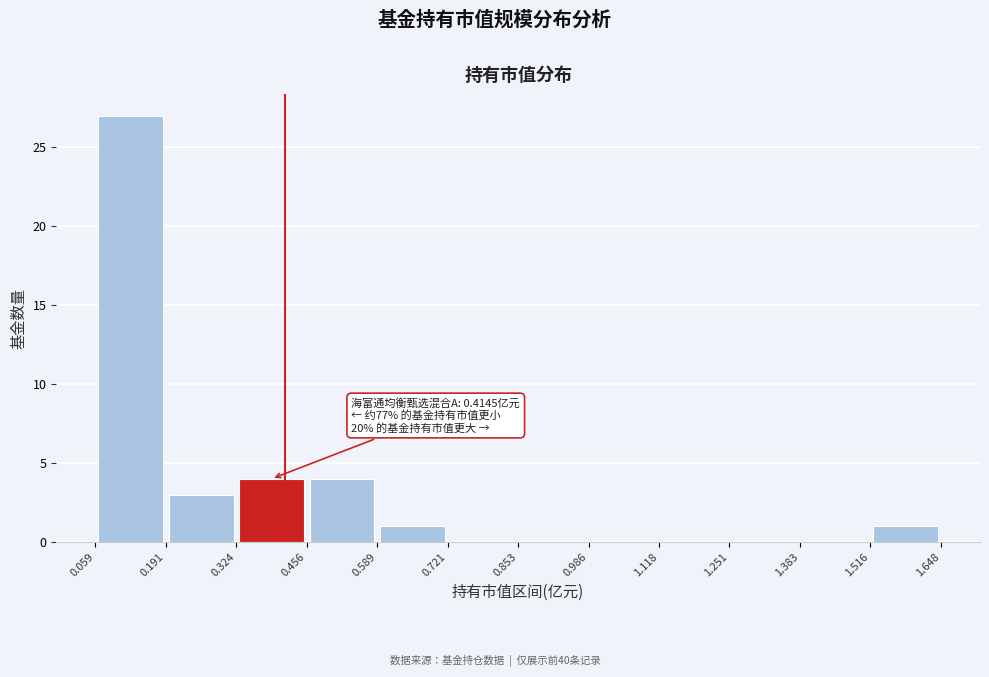

Over which range of the x-axis is the bar tallest?

0.059 to 0.191